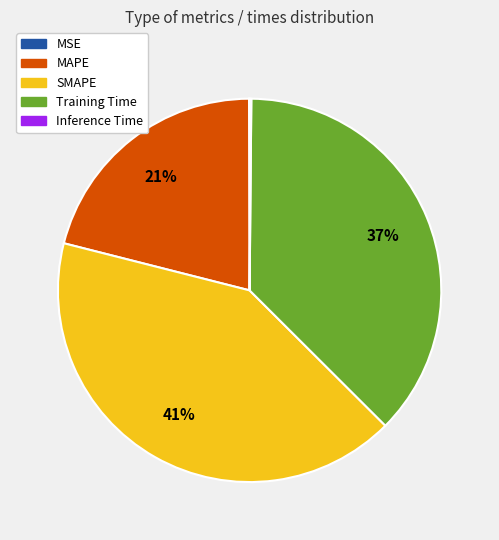

Is it true that SMAPE is 41% of the pie?

True